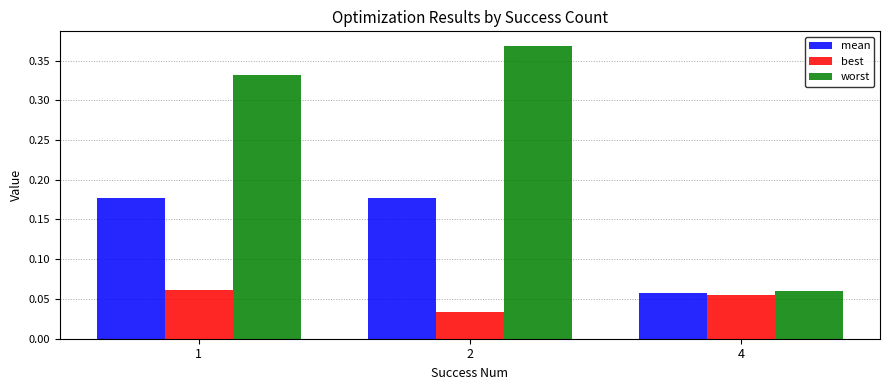

Is it true that best equals 0.0 at 4?

False